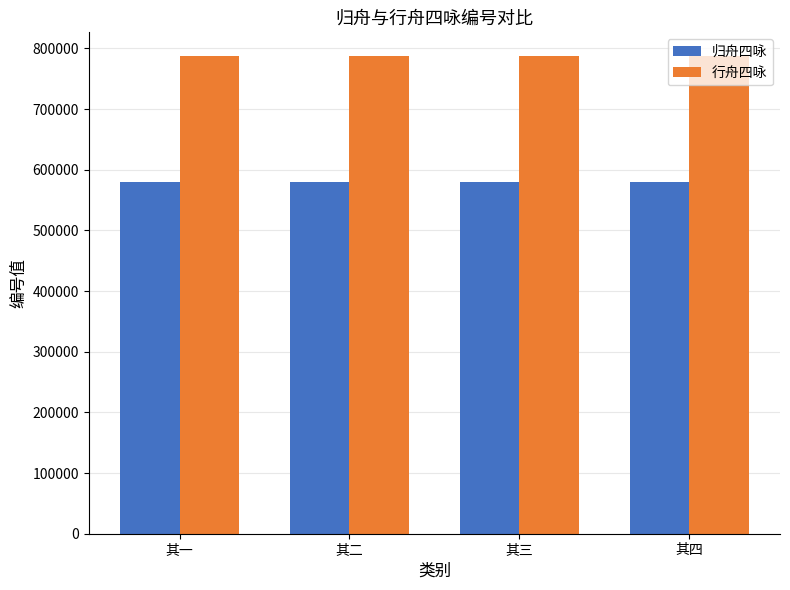

List the series in order of their overall mean, highest first.

行舟四咏, 归舟四咏